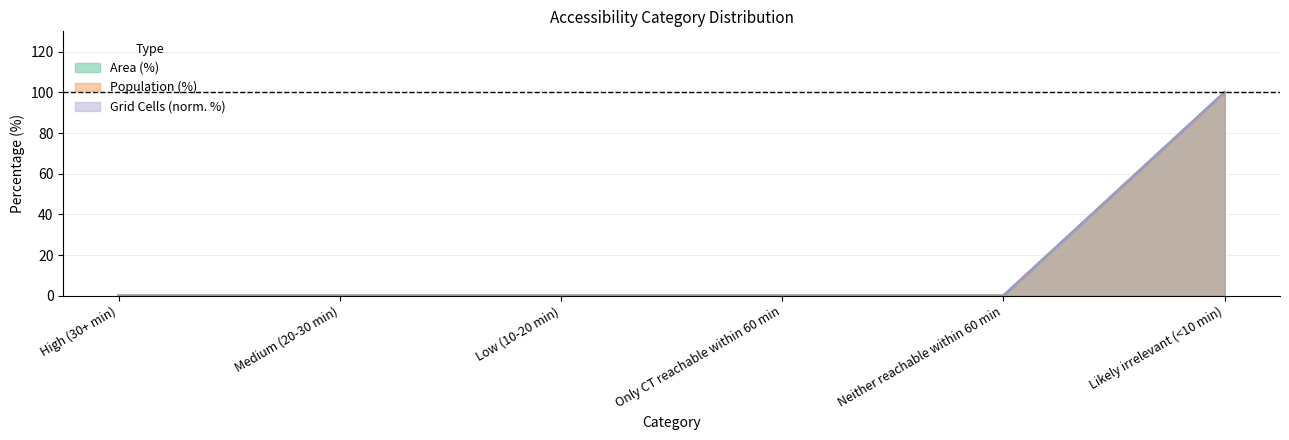

Is it true that Population (%) equals 0 at Neither reachable within 60 min?

True